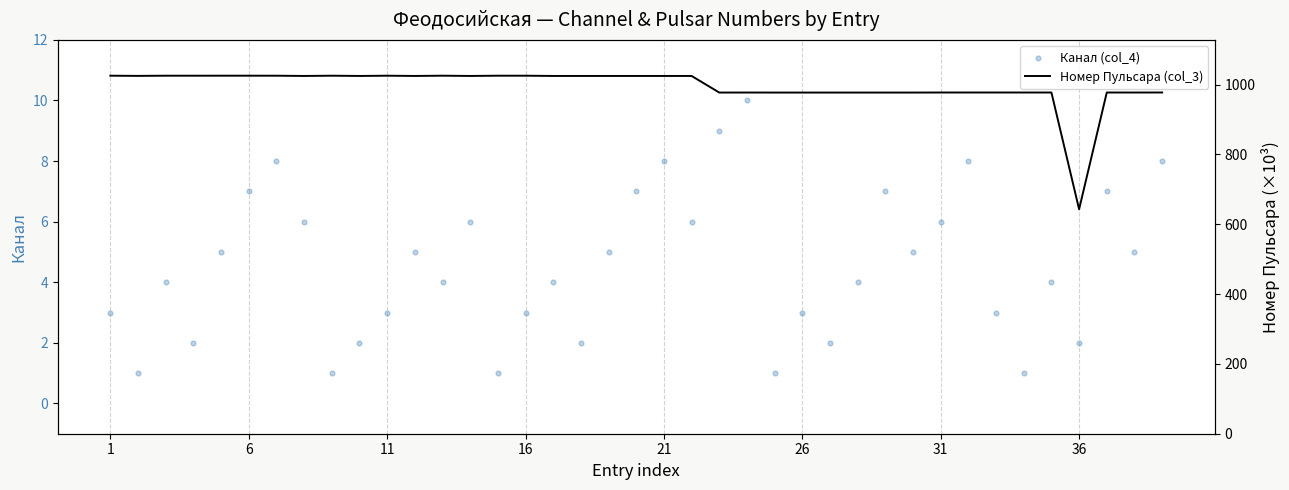

Which series has the widest spread of Y values?

Номер Пульсара (col_3)